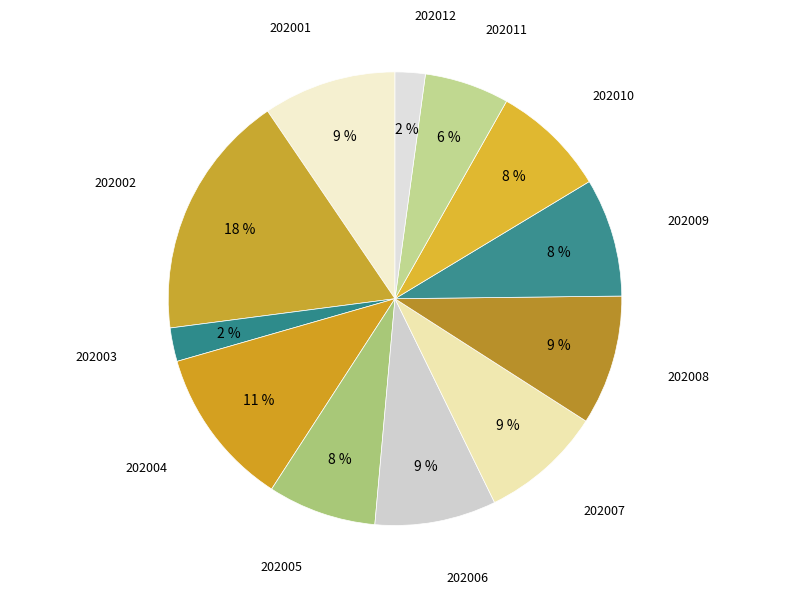

Is 202010 the majority of the pie?

No